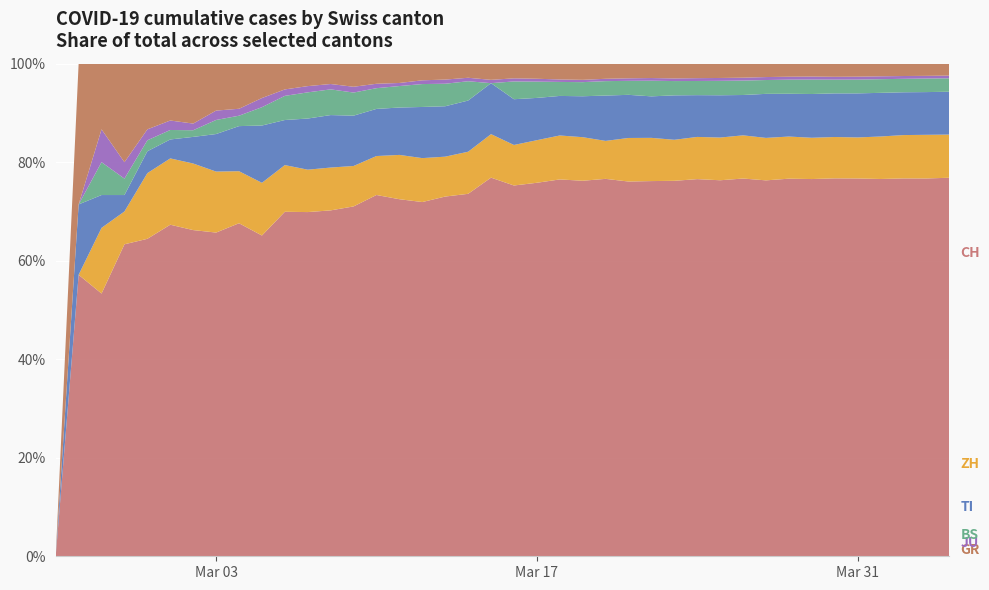

Reading left to right, what are all the values shown in this chart?

CH: 2020-02-25=0	2020-02-26=4	2020-02-27=8	2020-02-28=19	2020-02-29=29	2020-03-01=35	2020-03-02=49	2020-03-03=69	2020-03-04=96	2020-03-05=140	2020-03-06=214	2020-03-07=276	2020-03-08=323	2020-03-09=424	2020-03-10=575	2020-03-11=814	2020-03-12=1129	2020-03-13=1470	2020-03-14=1877	2020-03-15=2176	2020-03-16=2983	2020-03-17=3763	2020-03-18=4870	2020-03-19=5854	2020-03-20=7067	2020-03-21=7959	2020-03-22=8542	2020-03-23=9820	2020-03-24=10914	2020-03-25=12043	2020-03-26=13118	2020-03-27=14407	2020-03-28=15244	2020-03-29=15838	2020-03-30=16994	2020-03-31=17931	2020-04-01=18970	2020-04-02=20050	2020-04-03=21018	2020-04-04=21583
ZH: 2020-02-25=0	2020-02-26=0	2020-02-27=2	2020-02-28=2	2020-02-29=6	2020-03-01=7	2020-03-02=10	2020-03-03=13	2020-03-04=15	2020-03-05=23	2020-03-06=29	2020-03-07=34	2020-03-08=40	2020-03-09=49	2020-03-10=62	2020-03-11=101	2020-03-12=140	2020-03-13=163	2020-03-14=218	2020-03-15=250	2020-03-16=326	2020-03-17=429	2020-03-18=568	2020-03-19=679	2020-03-20=711	2020-03-21=925	2020-03-22=984	2020-03-23=1073	2020-03-24=1221	2020-03-25=1368	2020-03-26=1500	2020-03-27=1627	2020-03-28=1701	2020-03-29=1733	2020-03-30=1859	2020-03-31=1947	2020-04-01=2136	2020-04-02=2300	2020-04-03=2428	2020-04-04=2461
TI: 2020-02-25=0	2020-02-26=1	2020-02-27=1	2020-02-28=1	2020-02-29=2	2020-03-01=2	2020-03-02=4	2020-03-03=8	2020-03-04=13	2020-03-05=25	2020-03-06=28	2020-03-07=41	2020-03-08=49	2020-03-09=61	2020-03-10=75	2020-03-11=108	2020-03-12=163	2020-03-13=206	2020-03-14=265	2020-03-15=293	2020-03-16=368	2020-03-17=426	2020-03-18=511	2020-03-19=638	2020-03-20=849	2020-03-21=916	2020-03-22=945	2020-03-23=1162	2020-03-24=1209	2020-03-25=1354	2020-03-26=1401	2020-03-27=1688	2020-03-28=1727	2020-03-29=1837	2020-03-30=1962	2020-03-31=2091	2020-04-01=2195	2020-04-02=2271	2020-04-03=2377	2020-04-04=2442
BS: 2020-02-25=0	2020-02-26=0	2020-02-27=1	2020-02-28=1	2020-02-29=1	2020-03-01=1	2020-03-02=1	2020-03-03=3	2020-03-04=3	2020-03-05=8	2020-03-06=15	2020-03-07=21	2020-03-08=24	2020-03-09=28	2020-03-10=33	2020-03-11=49	2020-03-12=73	2020-03-13=92	2020-03-14=100	2020-03-15=0	2020-03-16=143	2020-03-17=164	2020-03-18=181	2020-03-19=220	2020-03-20=270	2020-03-21=297	2020-03-22=356	2020-03-23=374	2020-03-24=410	2020-03-25=462	2020-03-26=501	2020-03-27=530	2020-03-28=569	2020-03-29=605	2020-03-30=617	2020-03-31=653	2020-04-01=687	2020-04-02=714	2020-04-03=754	2020-04-04=767
JU: 2020-02-25=0	2020-02-26=0	2020-02-27=1	2020-02-28=1	2020-02-29=1	2020-03-01=1	2020-03-02=1	2020-03-03=2	2020-03-04=2	2020-03-05=4	2020-03-06=4	2020-03-07=5	2020-03-08=5	2020-03-09=7	2020-03-10=7	2020-03-11=7	2020-03-12=12	2020-03-13=17	2020-03-14=18	2020-03-15=19	2020-03-16=25	2020-03-17=29	2020-03-18=32	2020-03-19=36	2020-03-20=44	2020-03-21=54	2020-03-22=61	2020-03-23=69	2020-03-24=82	2020-03-25=92	2020-03-26=100	2020-03-27=114	2020-03-28=119	2020-03-29=127	2020-03-30=128	2020-03-31=140	2020-04-01=145	2020-04-02=149	2020-04-03=149	2020-04-04=154
GR: 2020-02-25=0	2020-02-26=2	2020-02-27=2	2020-02-28=6	2020-02-29=6	2020-03-01=6	2020-03-02=9	2020-03-03=10	2020-03-04=13	2020-03-05=15	2020-03-06=16	2020-03-07=18	2020-03-08=19	2020-03-09=28	2020-03-10=32	2020-03-11=44	2020-03-12=53	2020-03-13=65	2020-03-14=73	2020-03-15=93	2020-03-16=118	2020-03-17=152	2020-03-18=204	2020-03-19=252	2020-03-20=283	2020-03-21=311	2020-03-22=327	2020-03-23=386	2020-03-24=419	2020-03-25=458	2020-03-26=487	2020-03-27=513	2020-03-28=527	2020-03-29=542	2020-03-30=591	2020-03-31=617	2020-04-01=635	2020-04-02=655	2020-04-03=678	2020-04-04=680